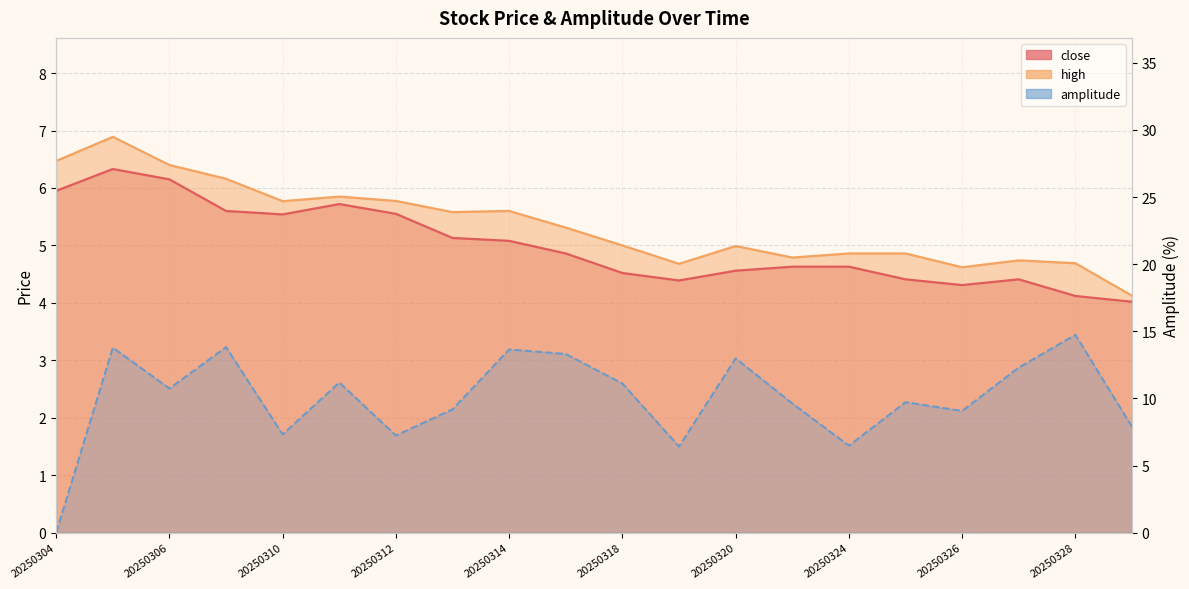

At which label is amplitude closest to 7?

20250312